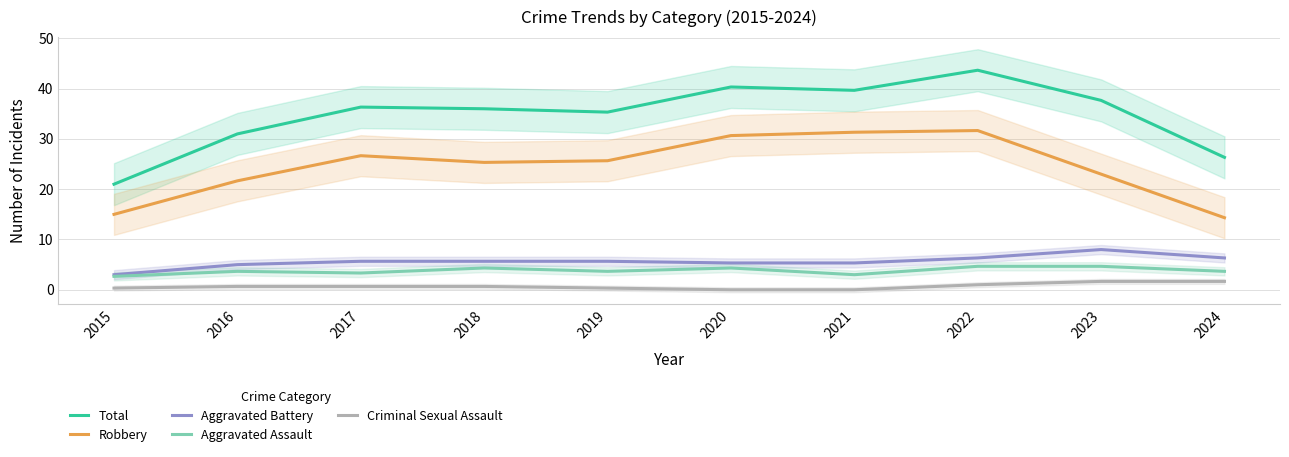

What is the highest value of the Aggravated Battery series?

8.0